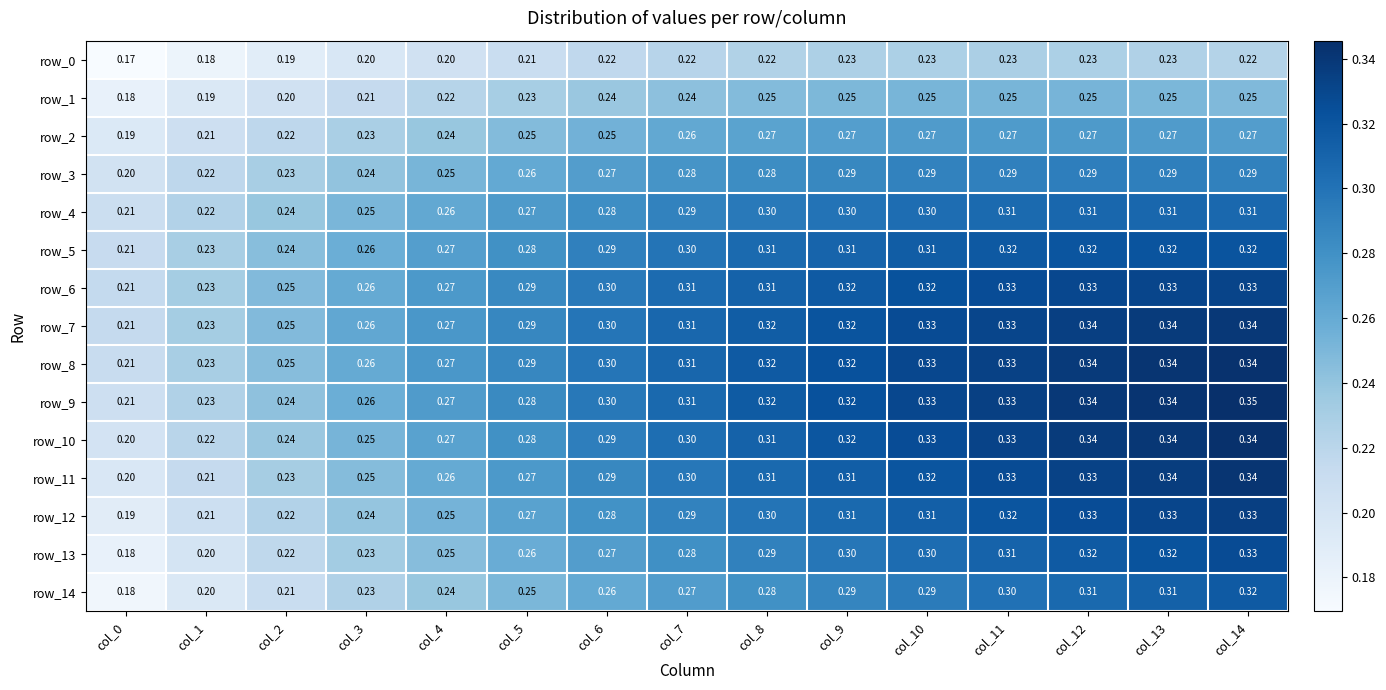

Is it true that row_0 equals 0.2 at col_1?

True